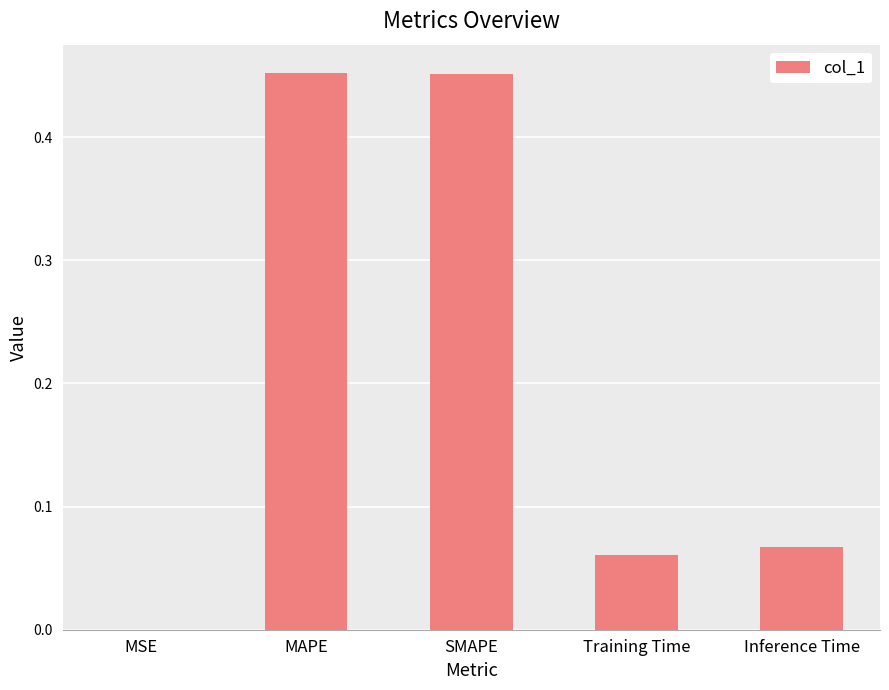

The value at MAPE is 0.2. True or false?

False